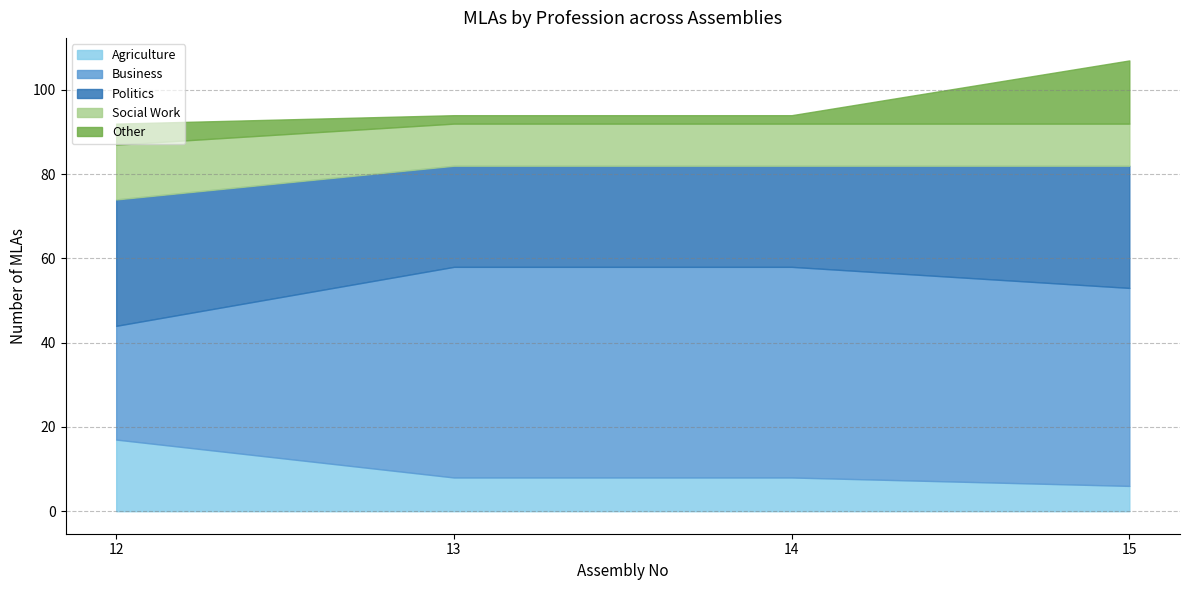

What is the value of the Politics point at the 1st from the left?

30